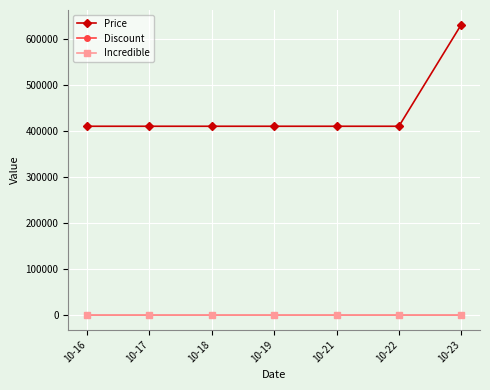

True or false: Price has more than 2 points higher than both neighbors.

False